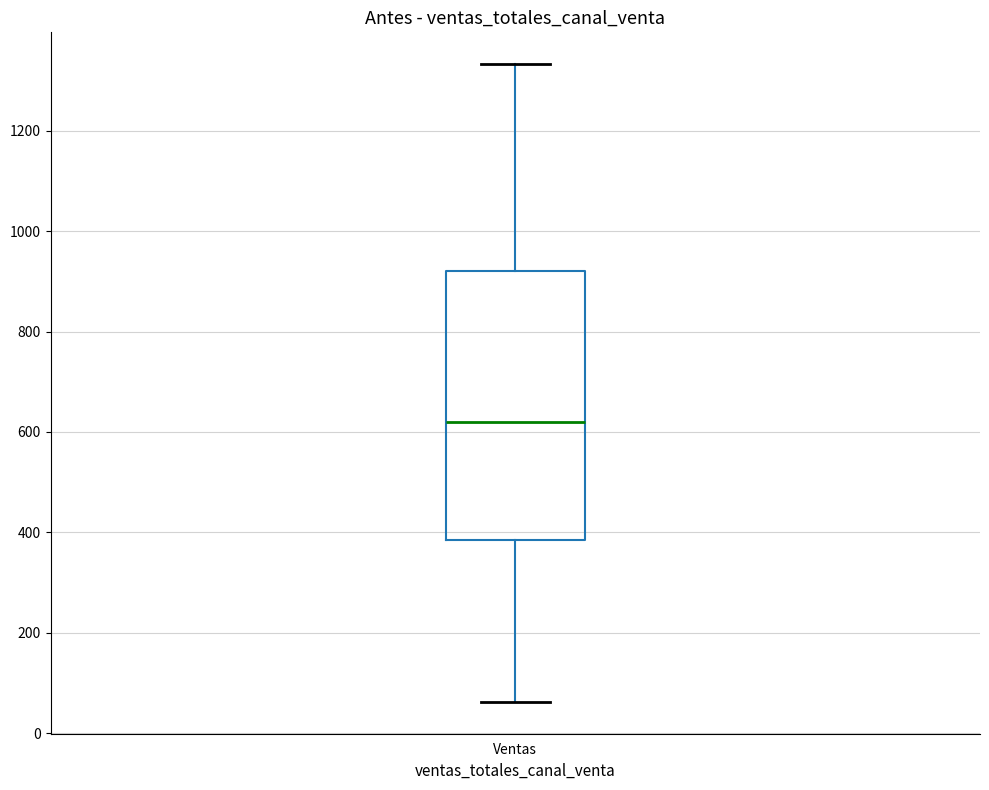

Transcribe this box plot: give where the median line is, the range the box spans, and where the two whiskers end, as read against the y-axis. The values are not printed on the chart, so give them approximately, as read against the axis.

median 620, box 380 to 920, whiskers 60 to 1340